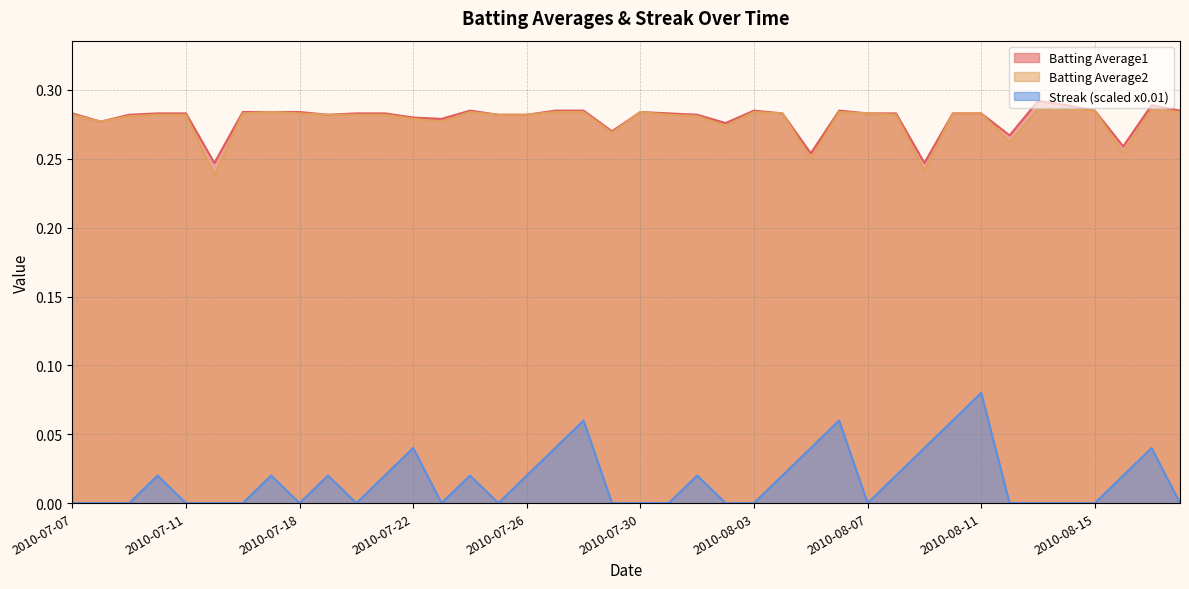

What is the sum of all Batting Average2 values?

11.1